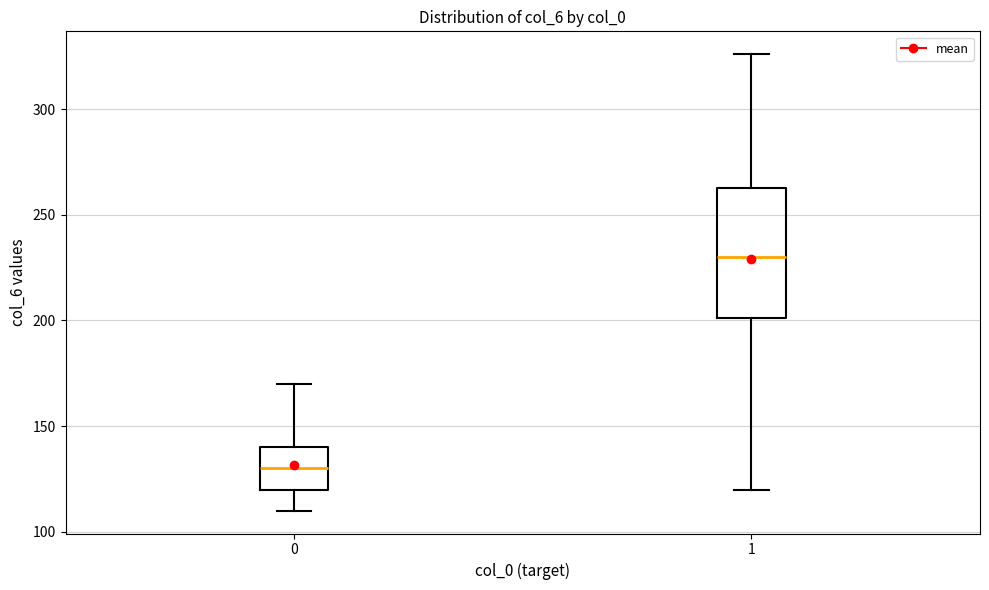

Reading left to right, read every box against the y-axis: the position of its median line, the range the box covers, and the ends of its whiskers. The values are not printed on the chart, so give them approximately, as read against the axis.

0: median 130, box 120 to 140, whiskers 110 to 170
1: median 230, box 200 to 265, whiskers 120 to 325